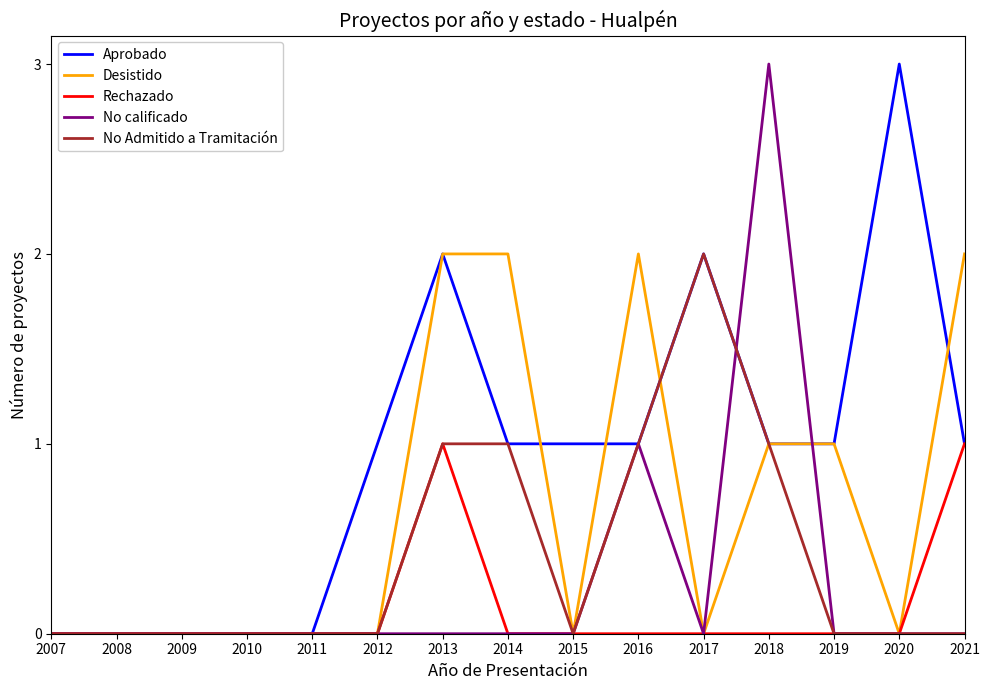

What is the difference between the second highest and minimum values in the Desistido series?

2